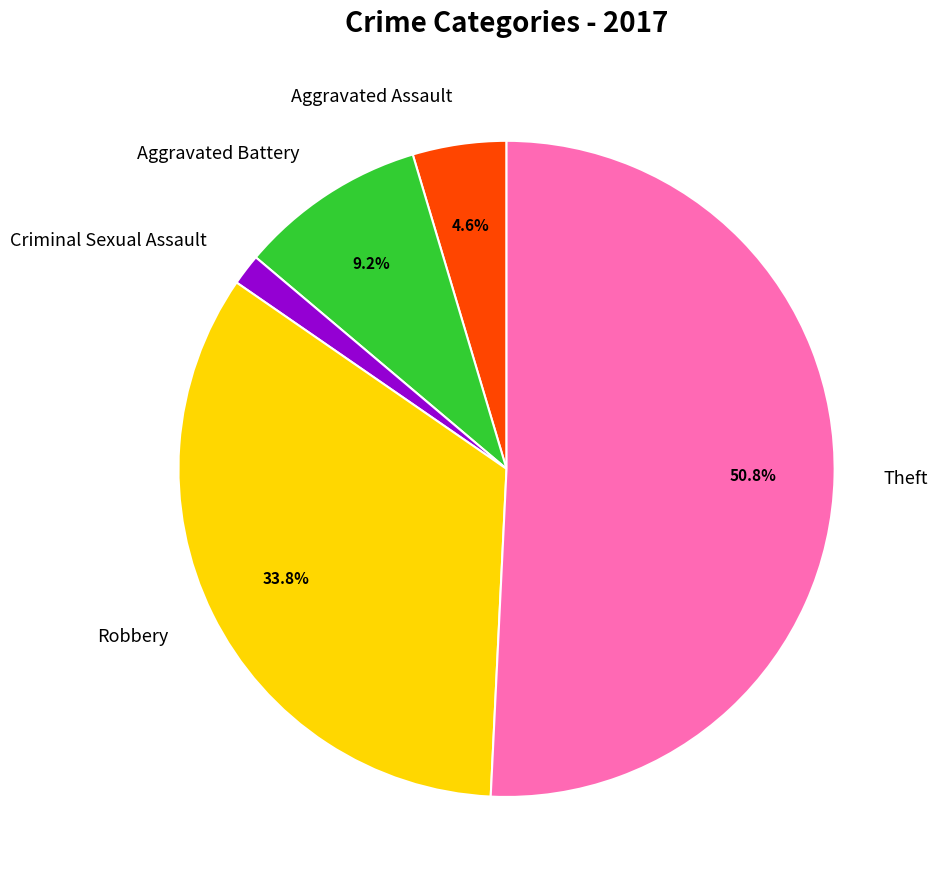

Which has a higher value, Criminal Sexual Assault or Aggravated Assault?

Aggravated Assault